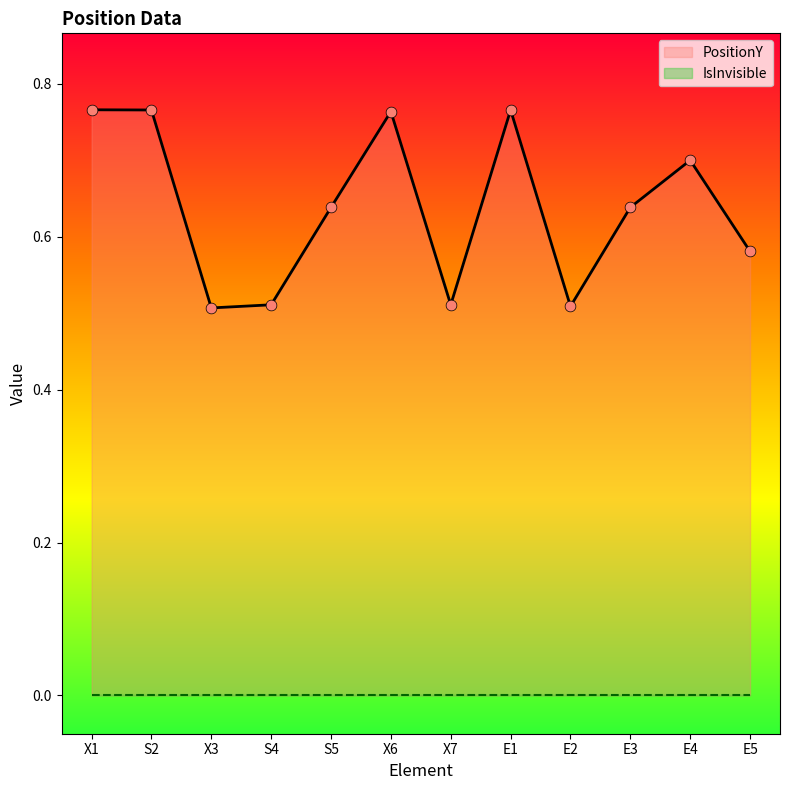

Between E3 and E4, which is larger?

E4